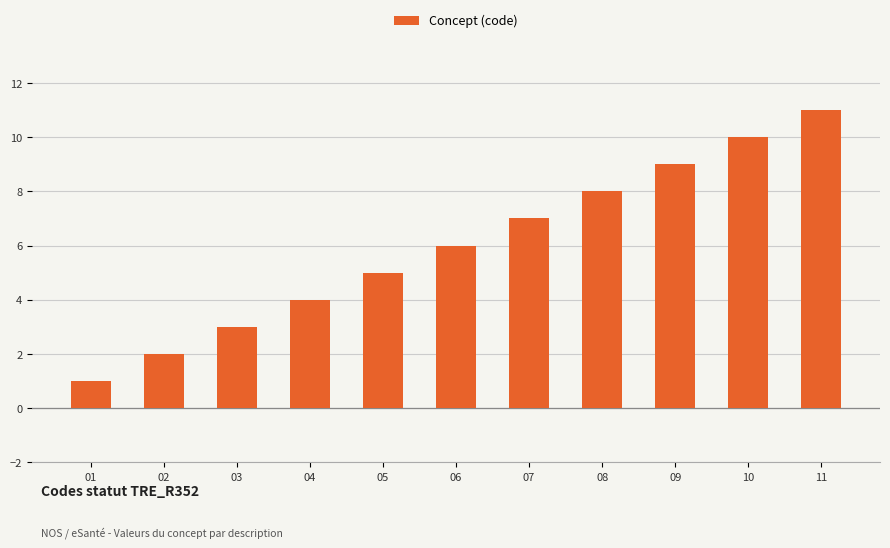

Reading right to left, what are all the values shown in this chart?

11=11	10=10	09=9	08=8	07=7	06=6	05=5	04=4	03=3	02=2	01=1